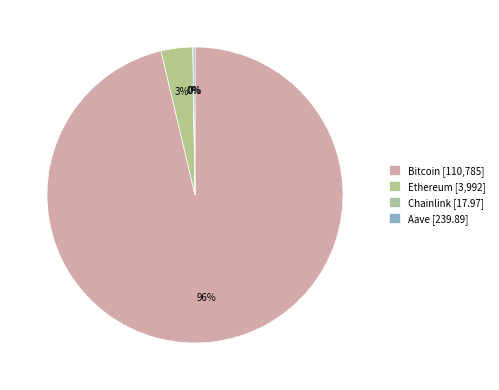

What is the largest slice in the pie chart?

Bitcoin